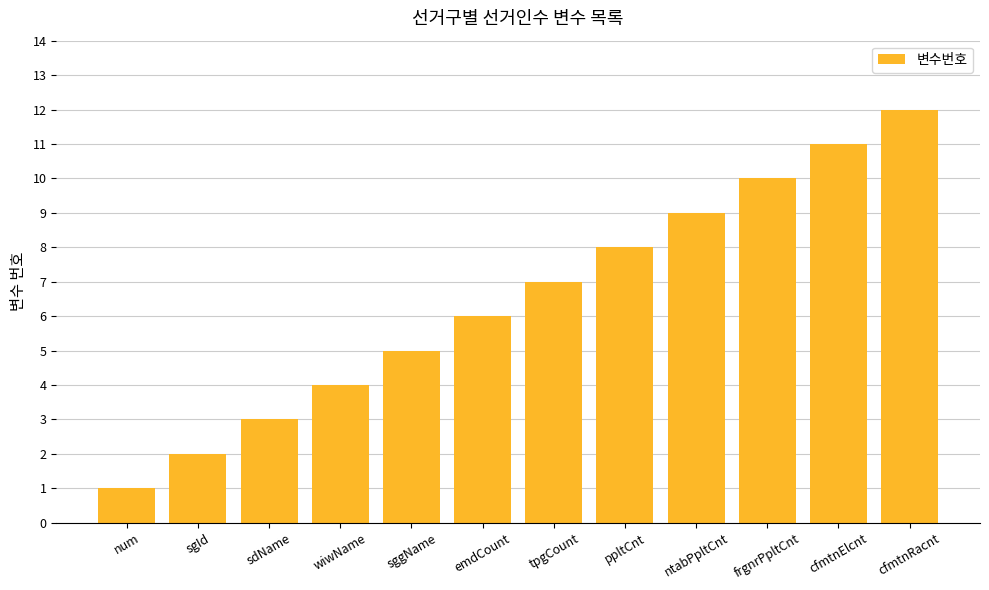

What is the maximum value shown in the chart?

12